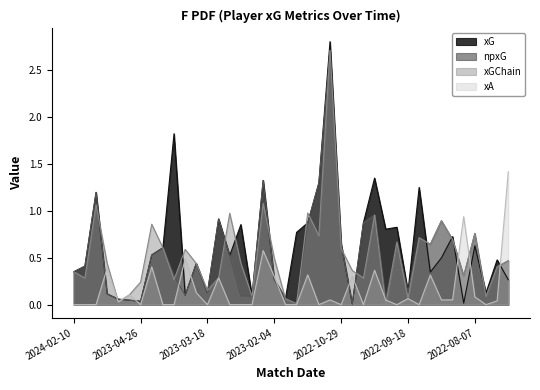

At how many categories does at least one series exceed 0?

40